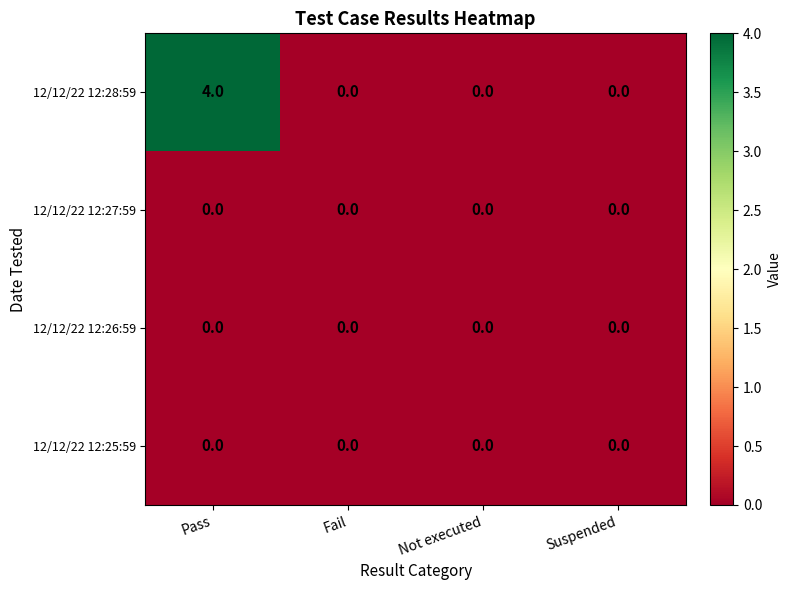

Which category has the highest value in the 12/12/22 12:28:59 series?

Pass